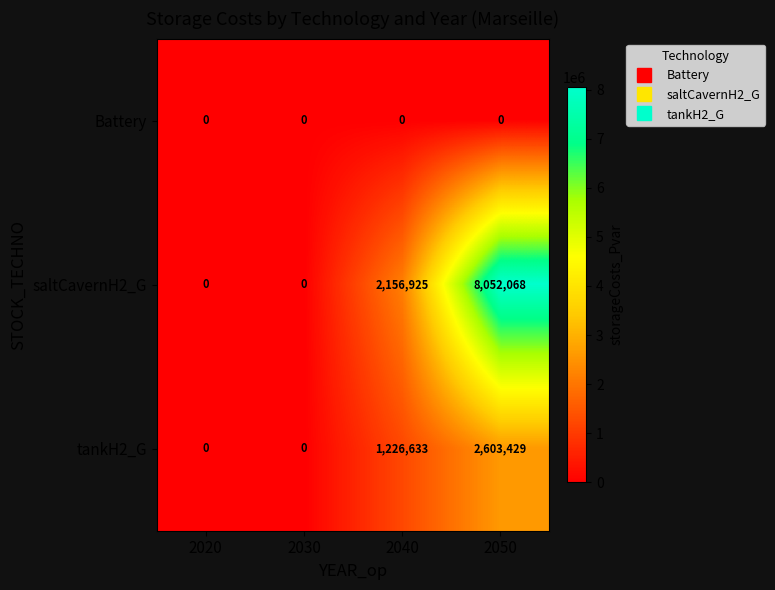

Reading left to right, transcribe all the data shown in this chart.

Battery: 0	0	0	0
saltCavernH2_G: 0	0	2156925	8052068
tankH2_G: 0	0	1226633	2603429